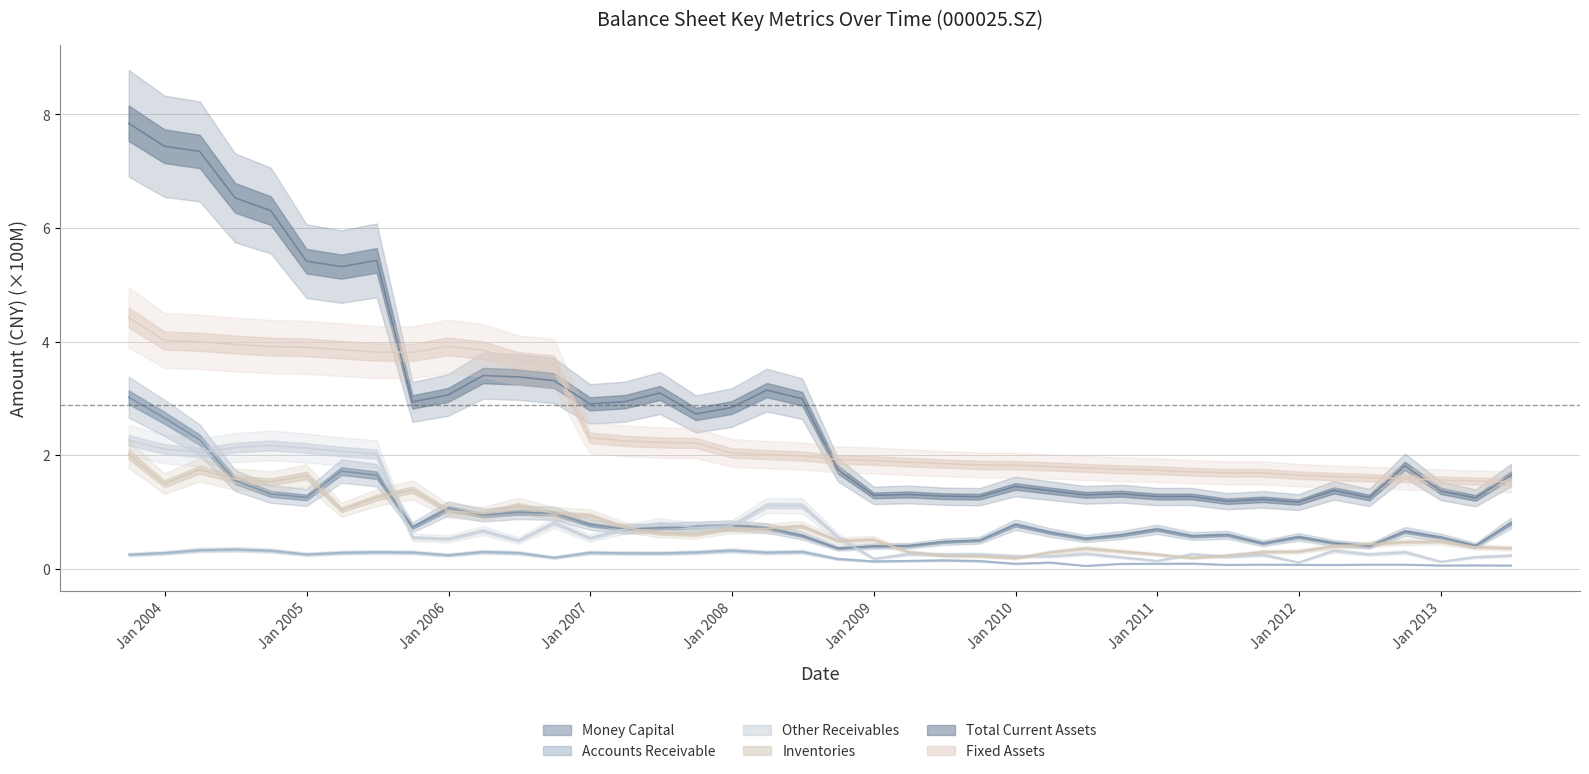

Which has a higher value, 20070930 or 20110331?

20070930